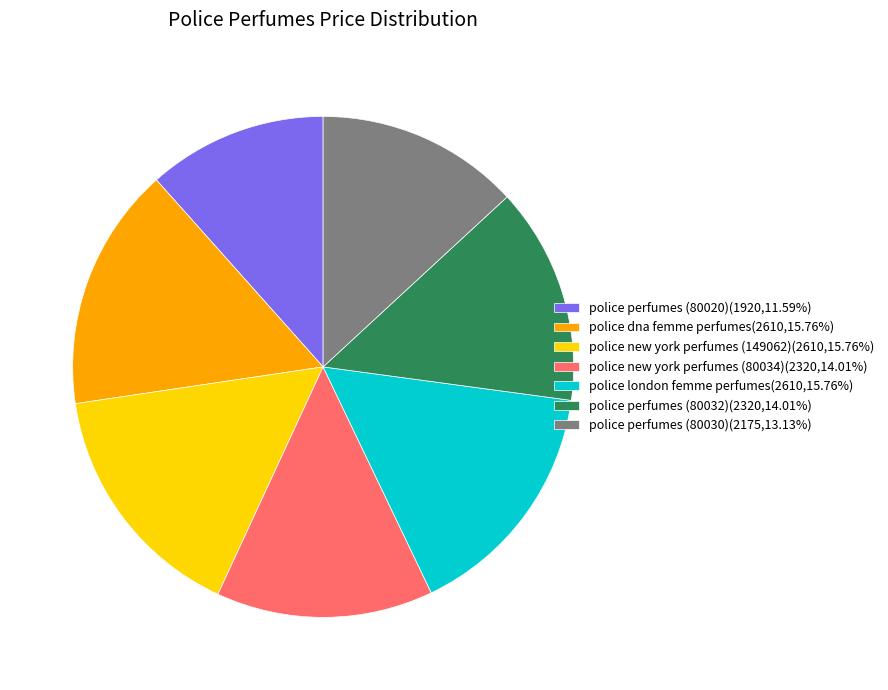

Is the sum of police perfumes (80020)(1920,11.59%) and police new york perfumes (80034)(2320,14.01%) greater than half?

No